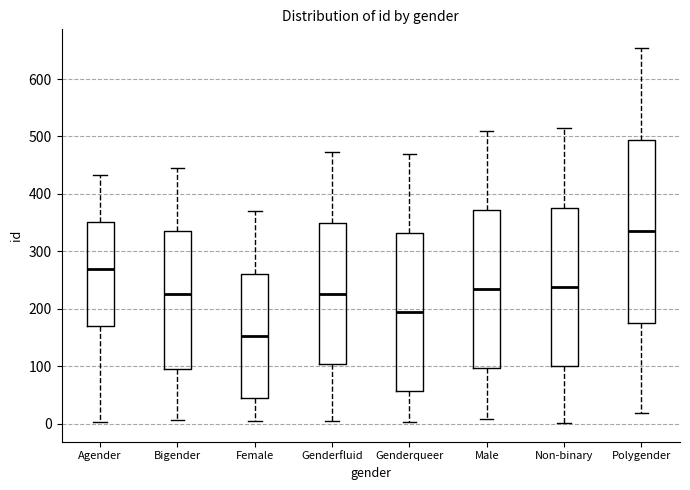

Comparing the boxes themselves (not the whiskers), which one is the tallest?

Polygender